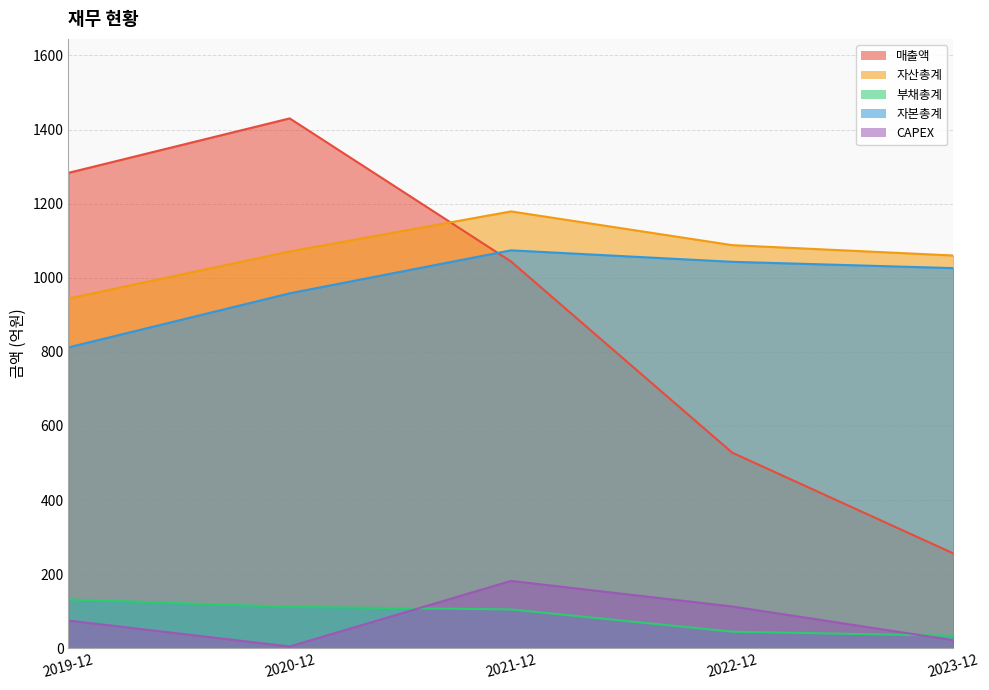

Which series has the largest total across all categories?

자산총계